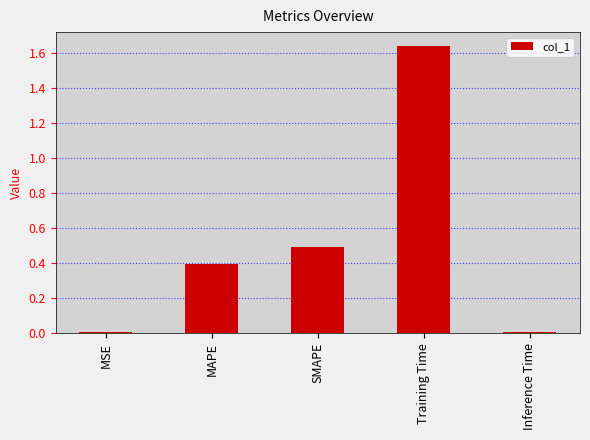

Does the chart contain stacked bars?

No